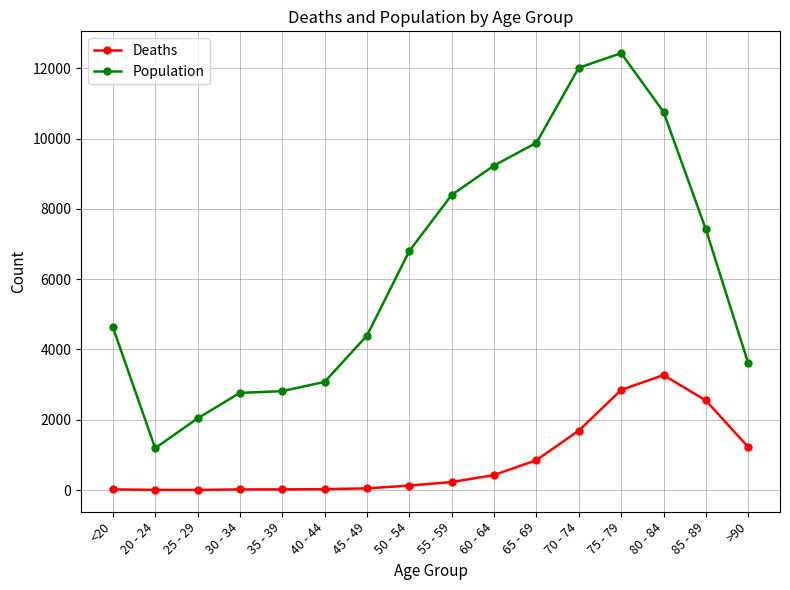

True or false: Population and Deaths cross at least once.

False